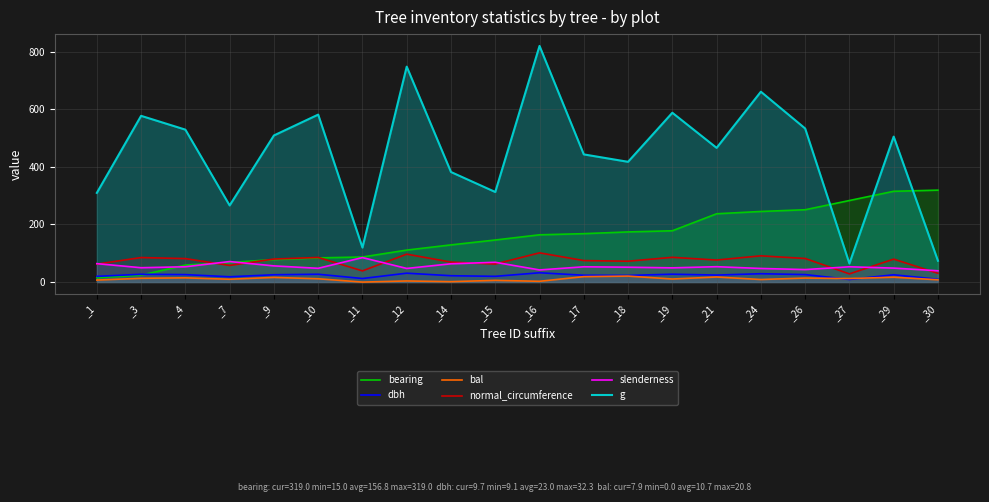

What is the difference between the highest and lowest values at _12?

743.6